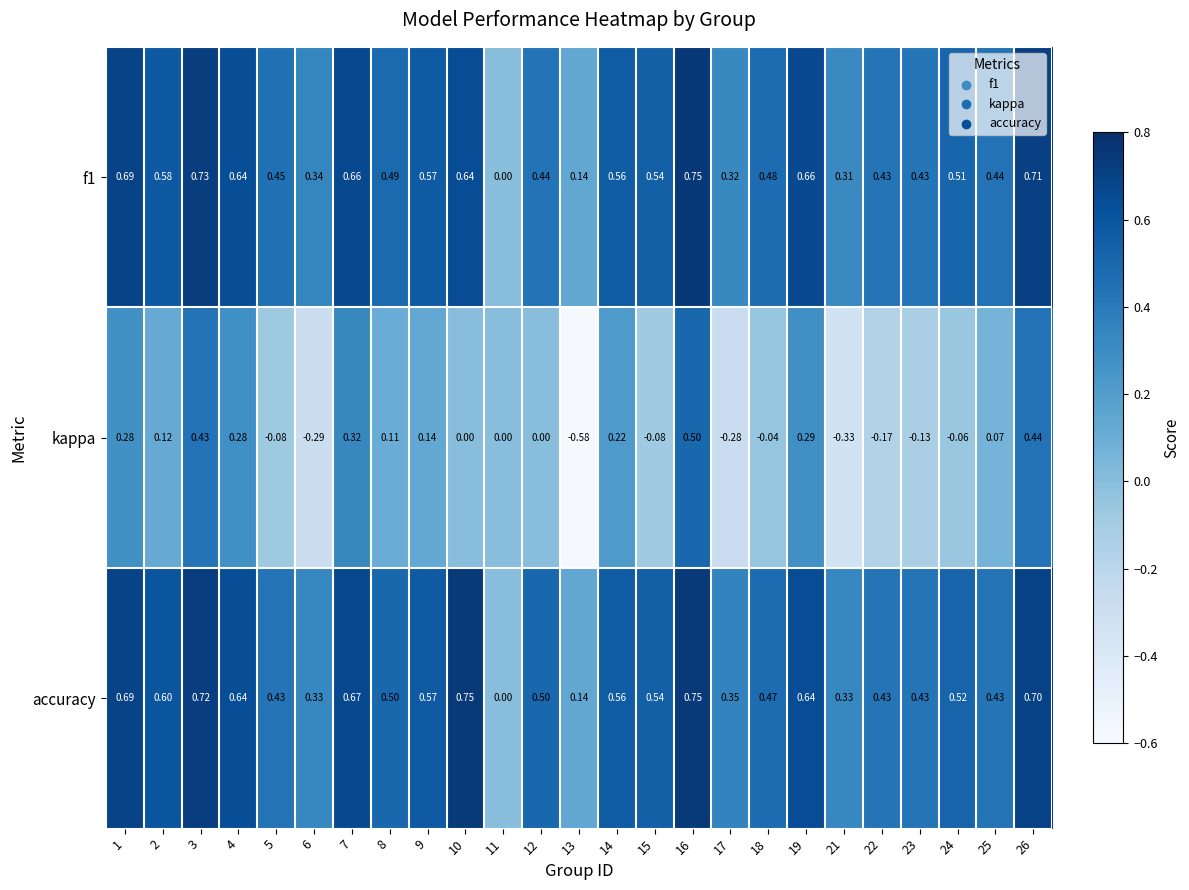

Is the value of f1 at 10 greater than the value of kappa at 3?

Yes